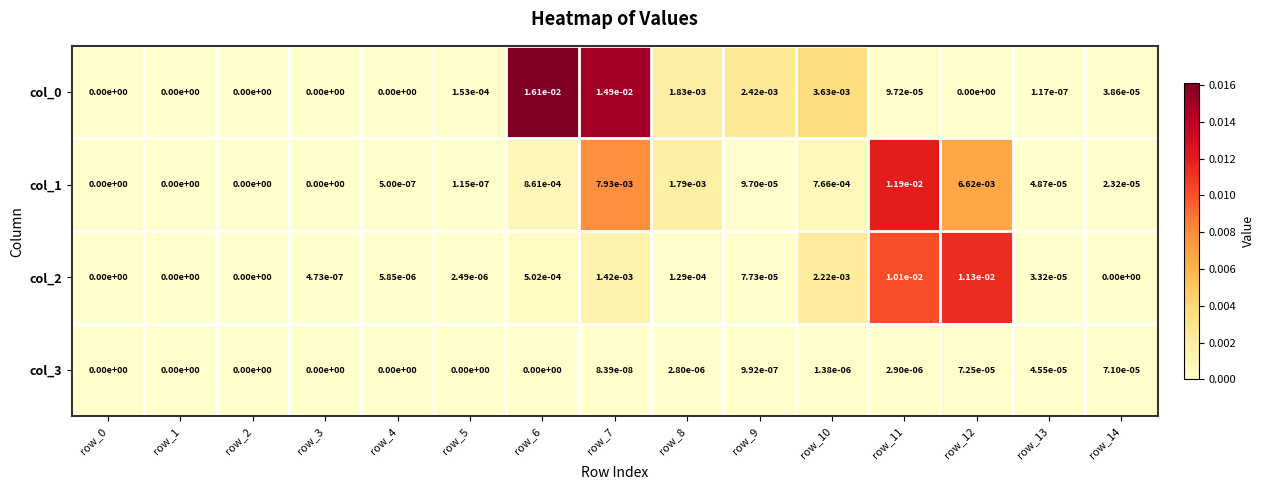

True or false: col_0 has a value of 0.0 at row_5.

True